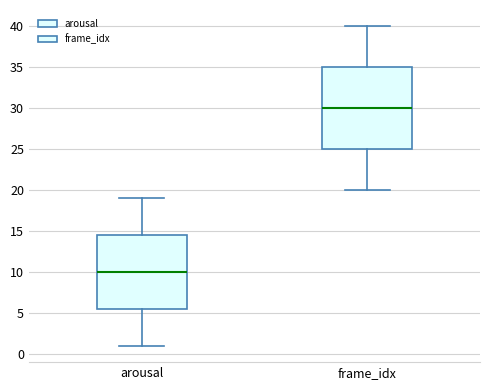

Reading left to right, read every box against the y-axis: the position of its median line, the range the box covers, and the ends of its whiskers. The values are not printed on the chart, so give them approximately, as read against the axis.

arousal: median 10.0, box 5.5 to 14.5, whiskers 1.0 to 19.0
frame_idx: median 30.0, box 25.0 to 35.0, whiskers 20.0 to 40.0